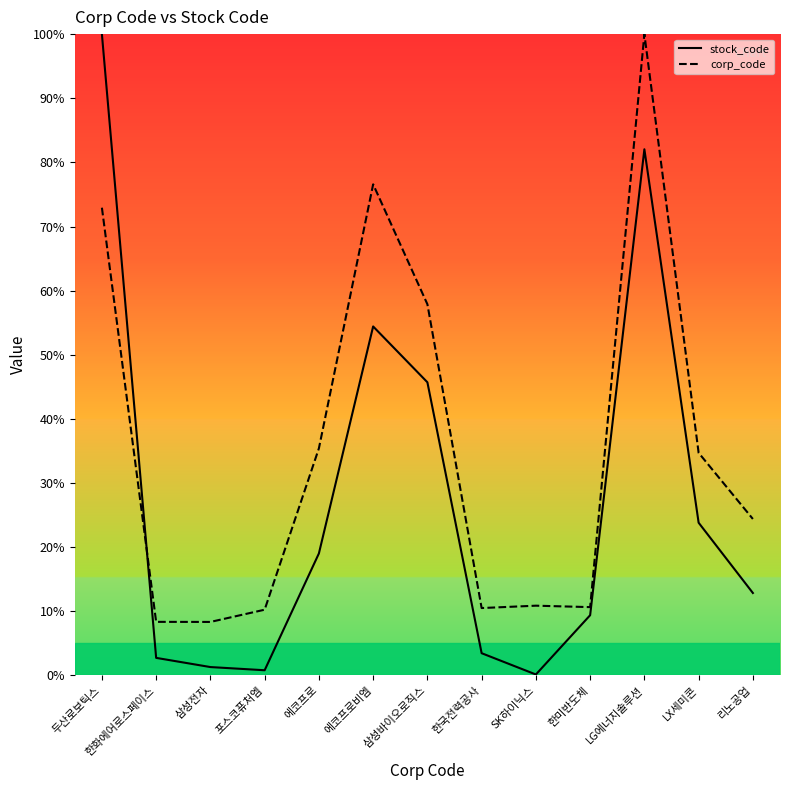

At how many categories does at least one series exceed 19?

7